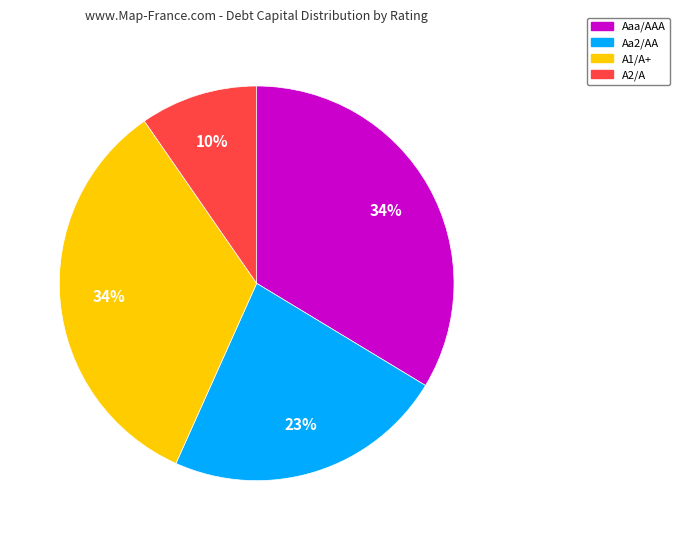

Is it true that A2/A is 10% of the pie?

True